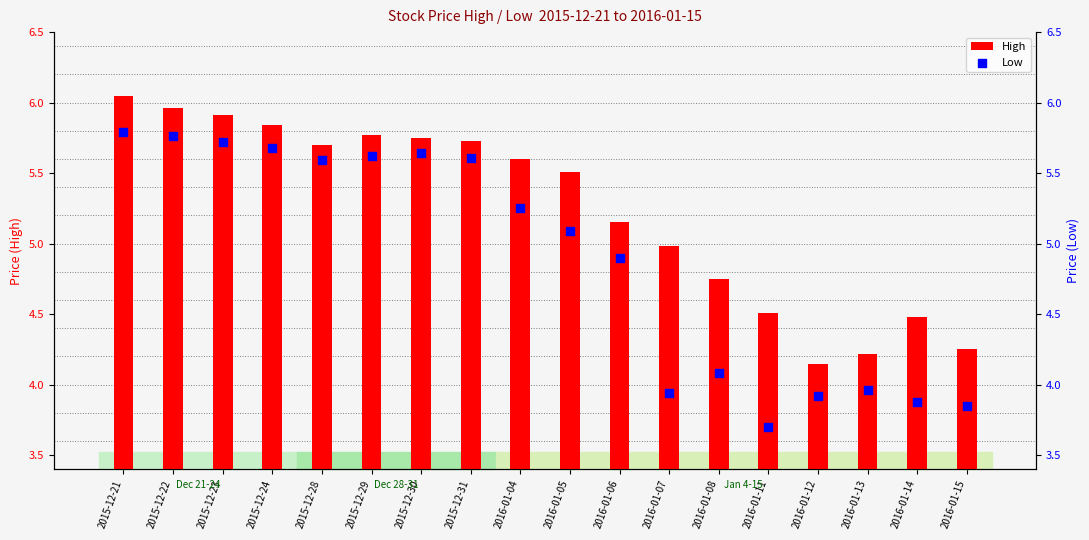

What are all the series names shown in the legend?

High, Low